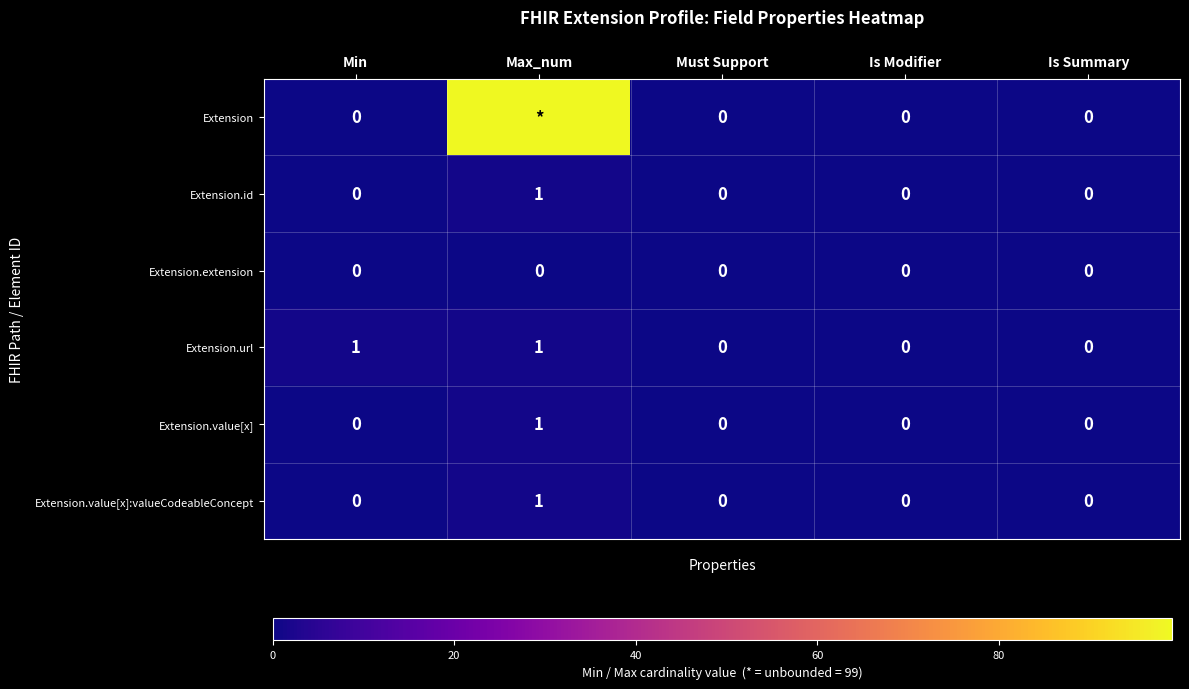

What is the total value across all series at Max_num?

103